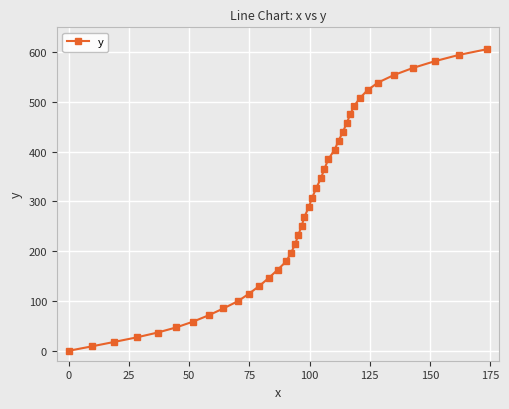

What is the sum of all values?

11534.4